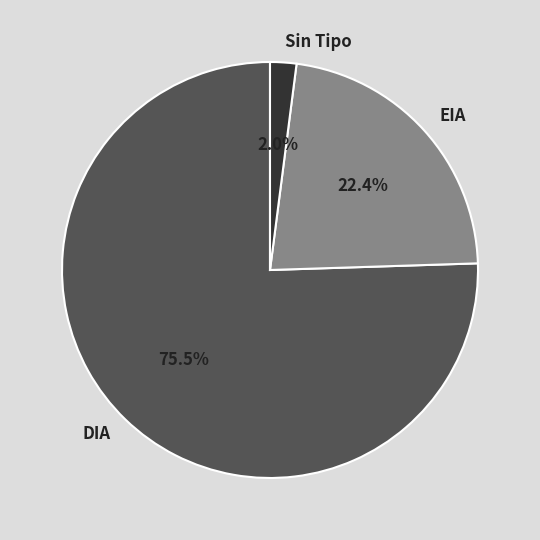

Which category has the smallest portion of the pie?

Sin Tipo